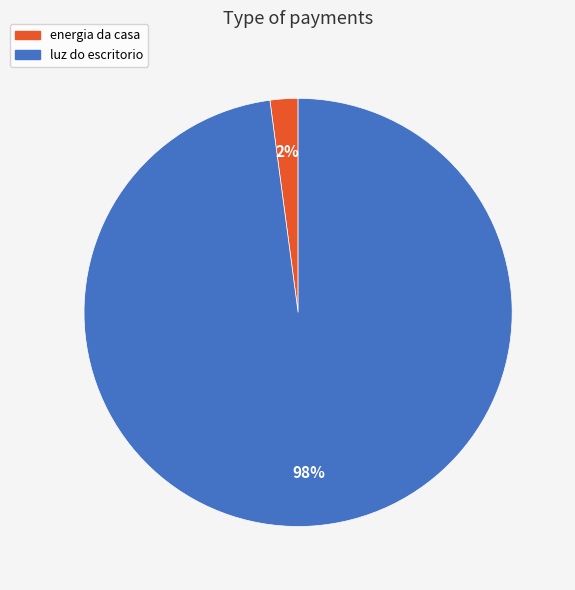

Rank the categories by value from highest to lowest.

luz do escritorio, energia da casa